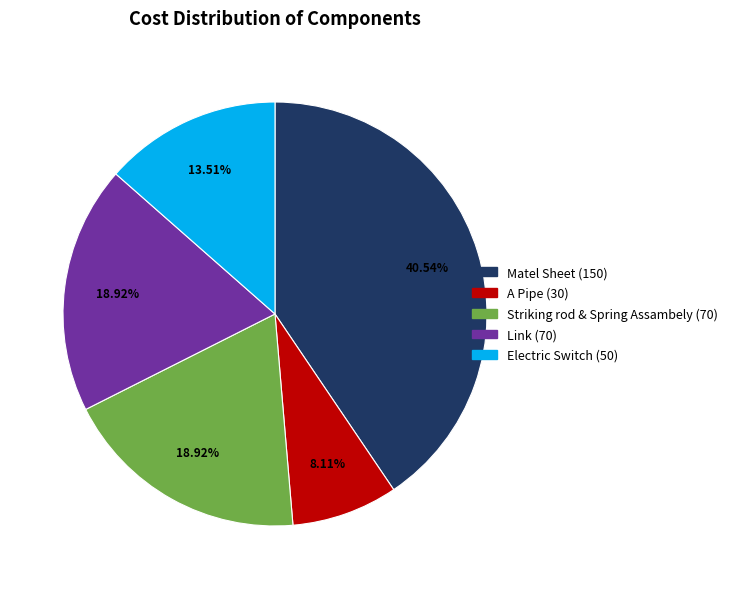

The A Pipe slice represents 8% of the pie. True or false?

True